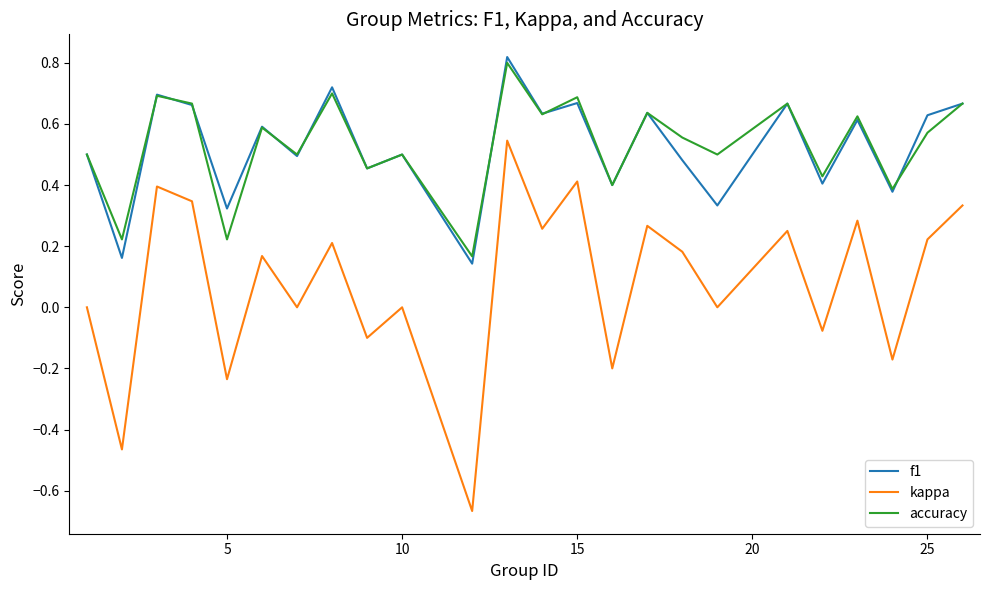

True or false: accuracy and kappa intersect in this chart.

False